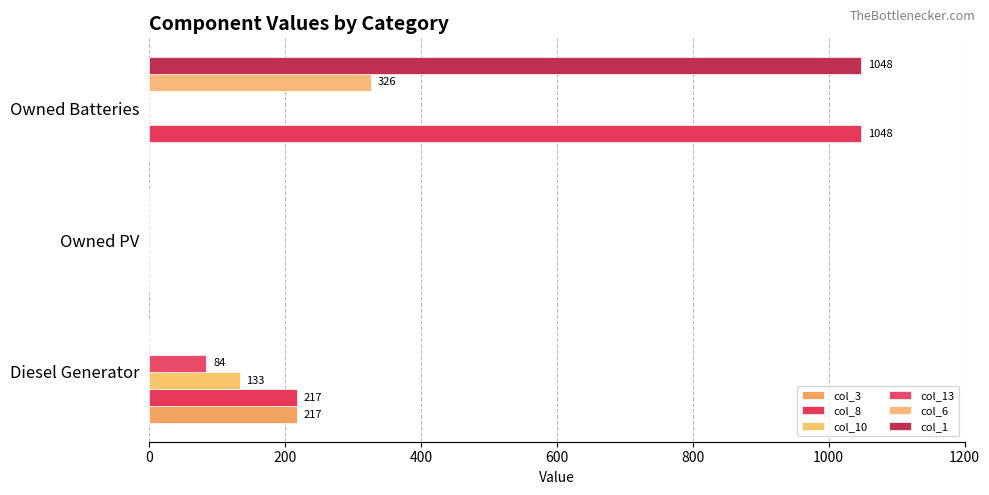

How many data points in col_6 are above 0?

1